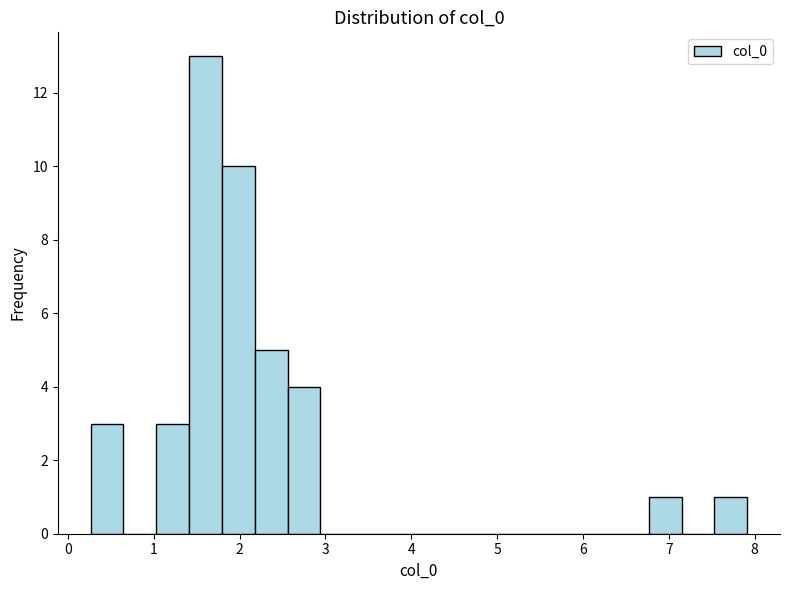

Read against the x-axis, roughly where is the centre of the tallest bar?

1.6